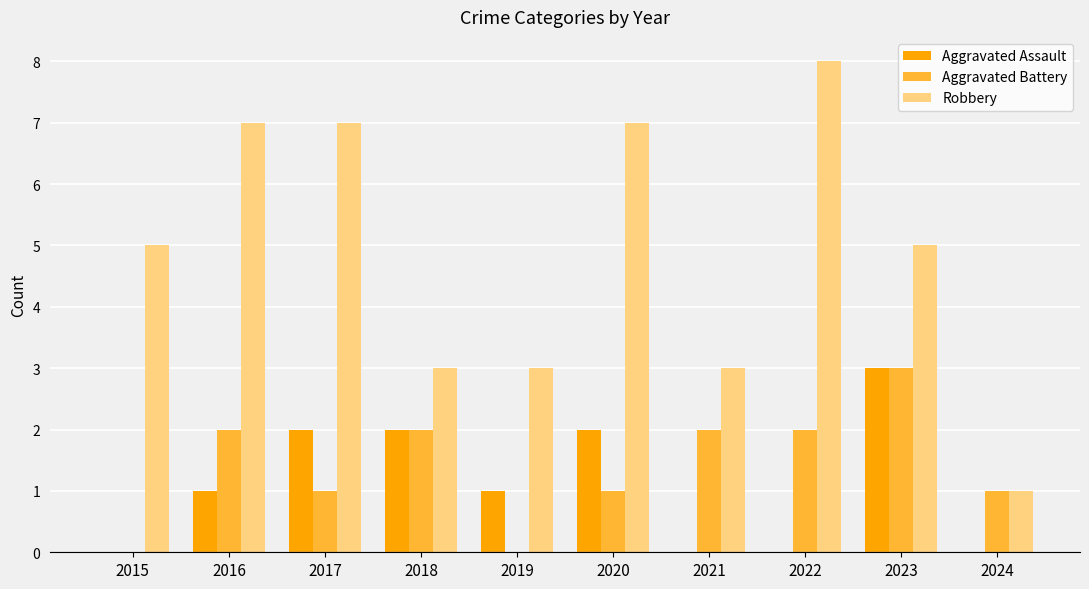

Which series has the largest total across all categories?

Robbery